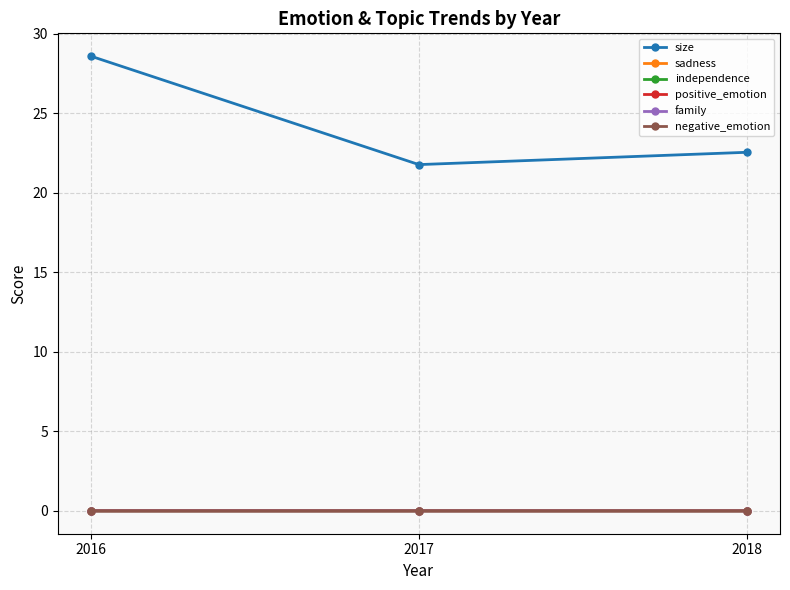

What is the sum of all size values?

72.9